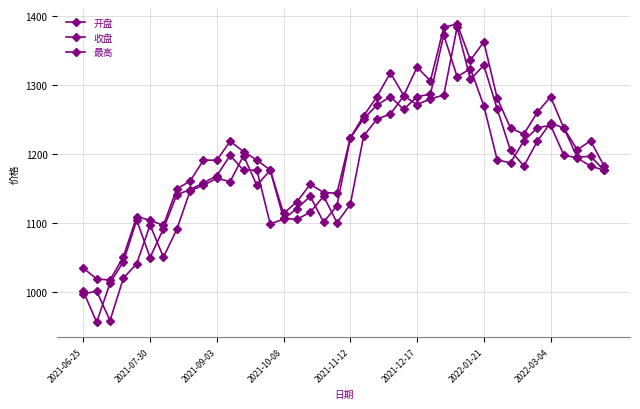

How many data points does each series have?

40